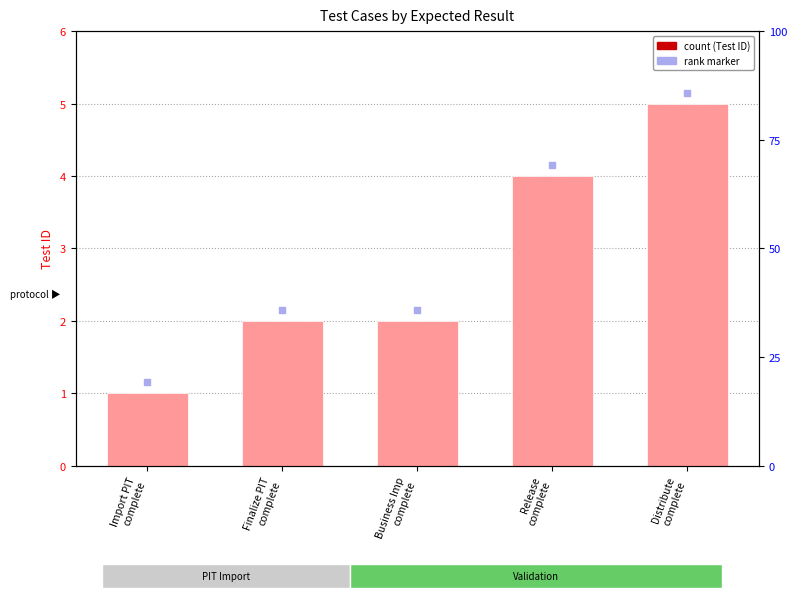

What is the ratio of the value at Release
complete to the value at Distribute
complete?

0.8